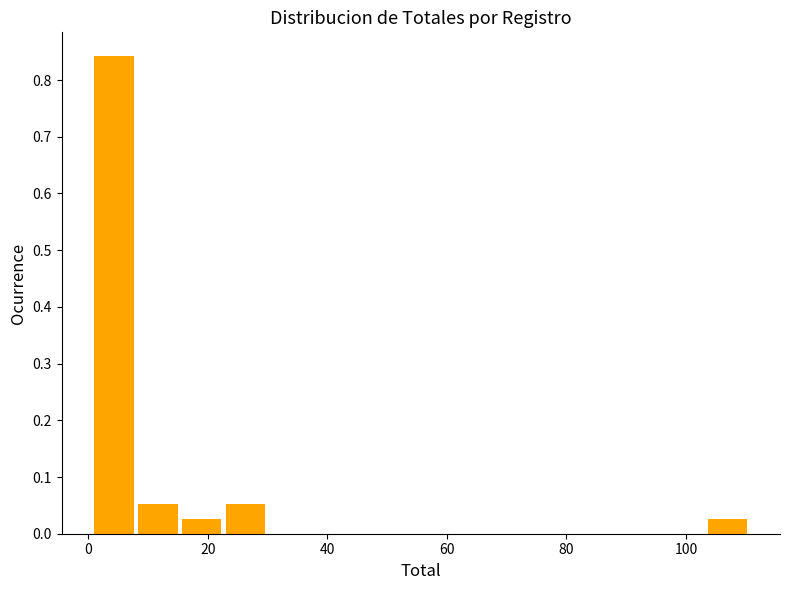

Read against the x-axis, roughly where is the centre of the tallest bar?

4